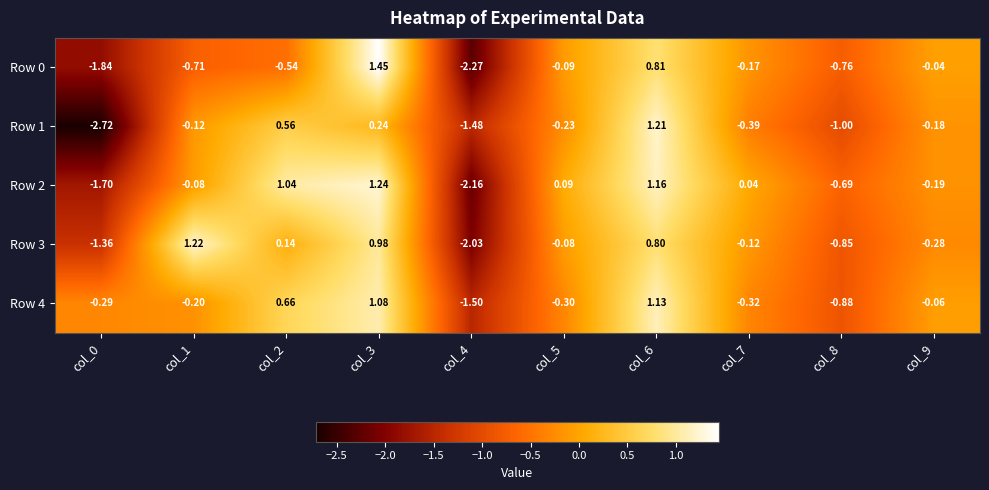

Is the value of Row 0 at col_0 greater than the value of Row 3 at col_7?

No